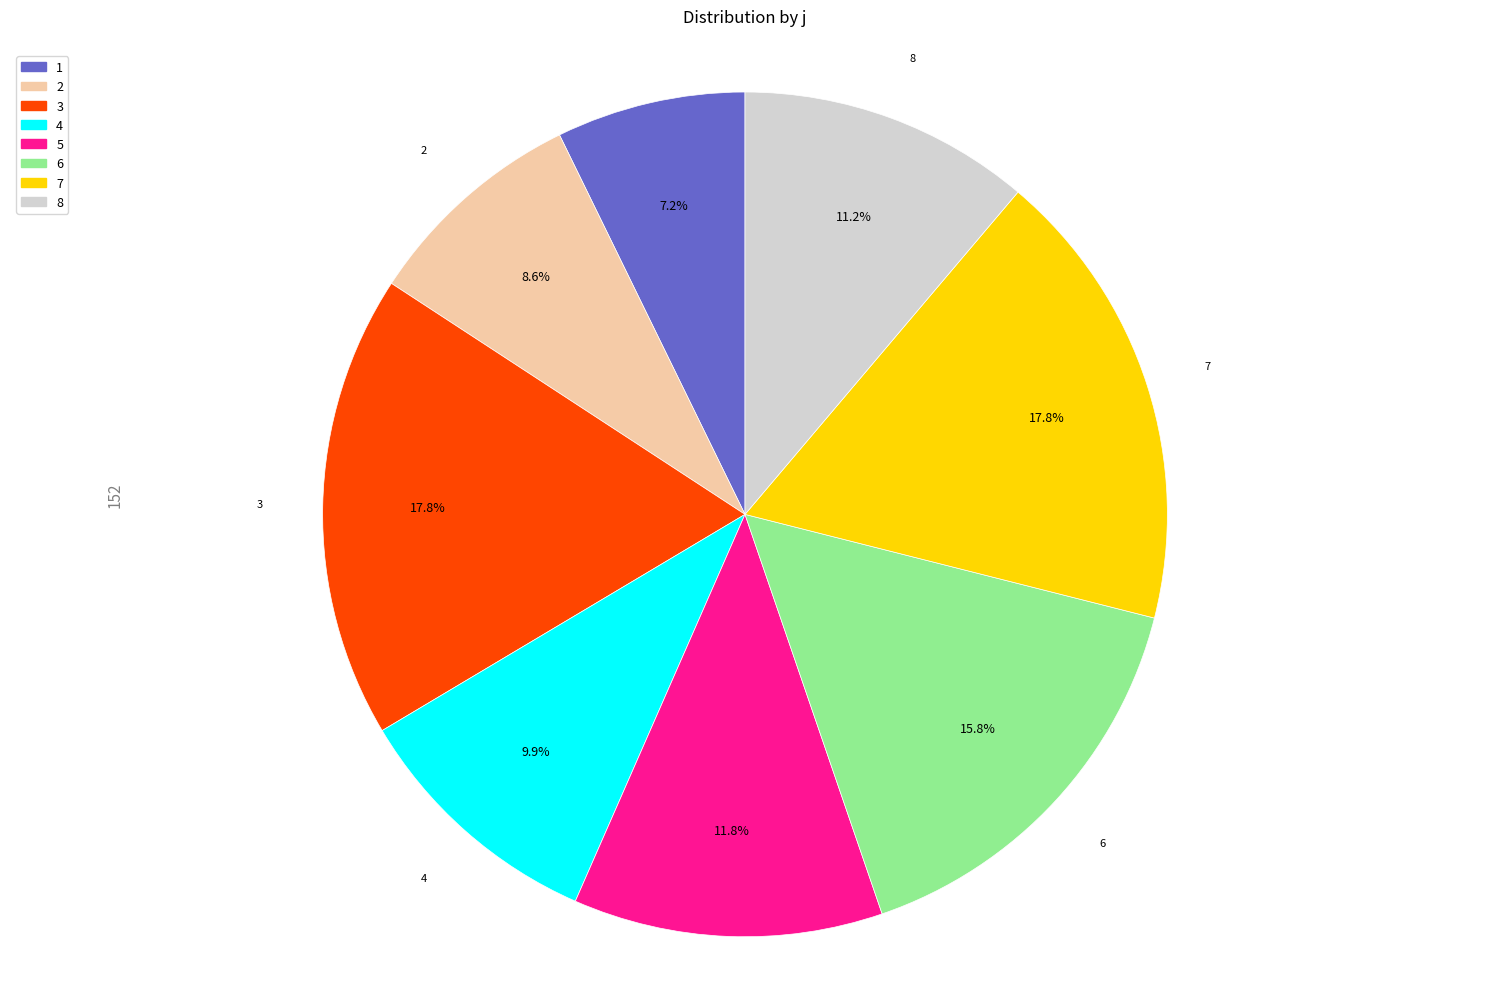

Count the number of slices in the pie.

8